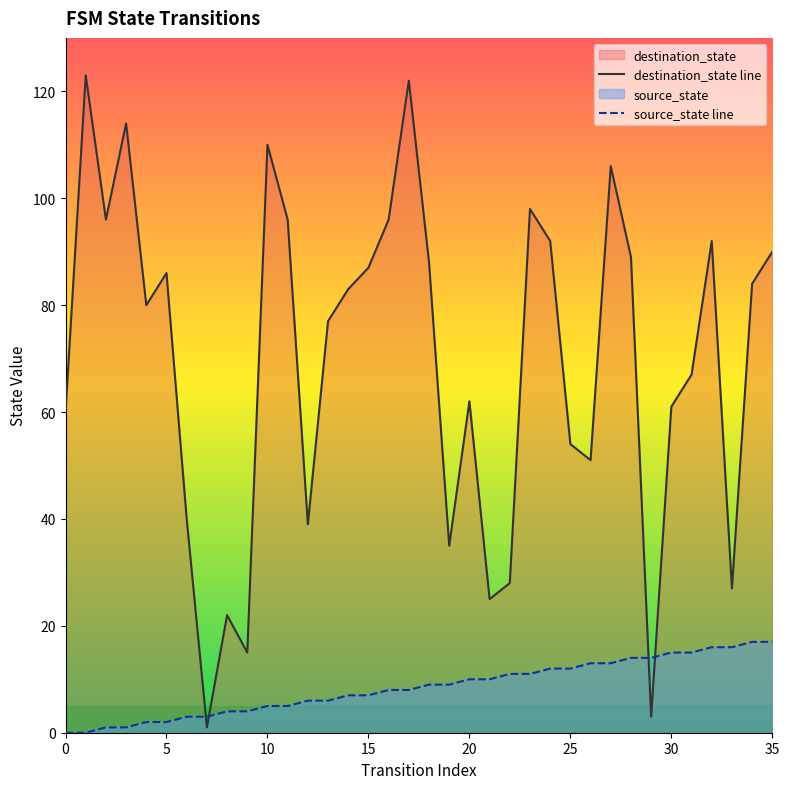

True or false: source_state line and destination_state line cross at least once.

True